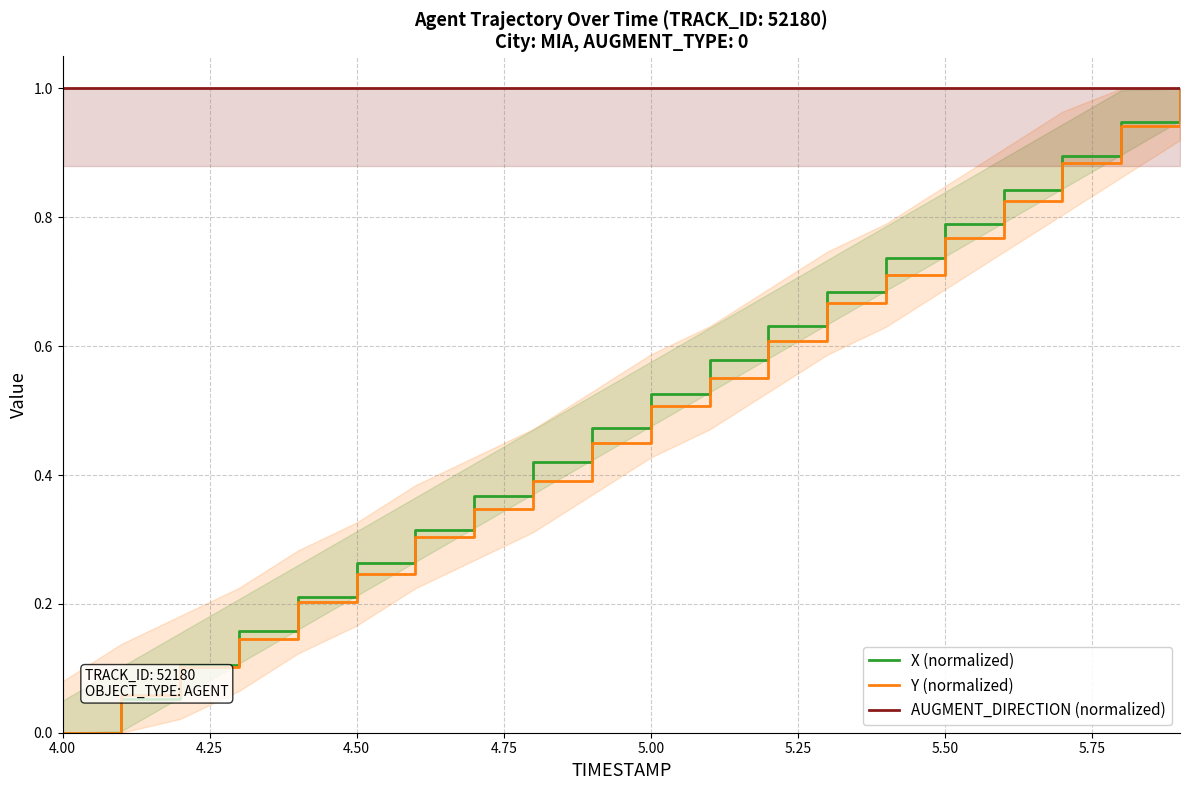

Is this an area chart (filled region under the line)?

No